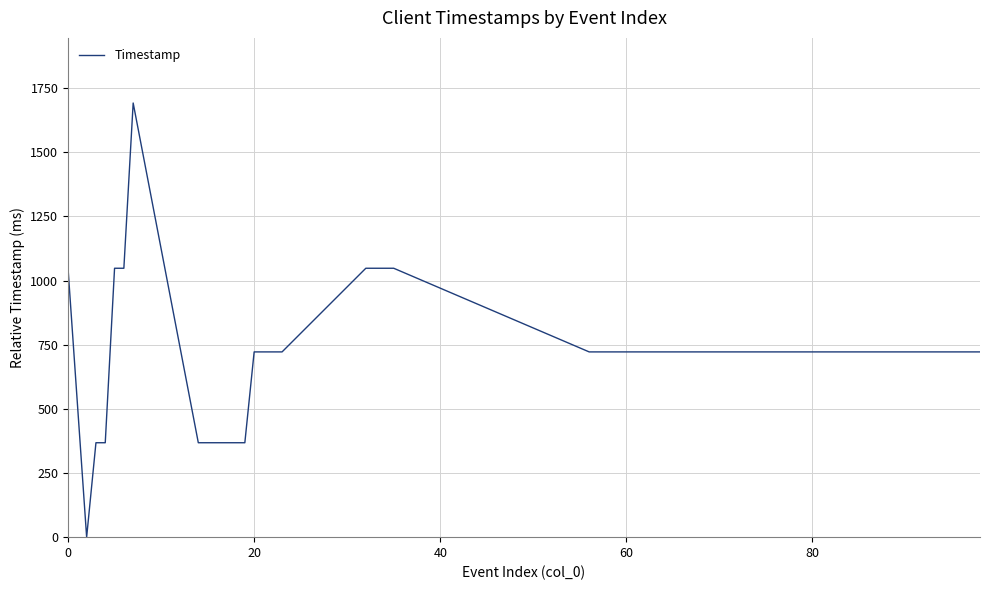

What is the difference between the maximum and minimum values?

1692